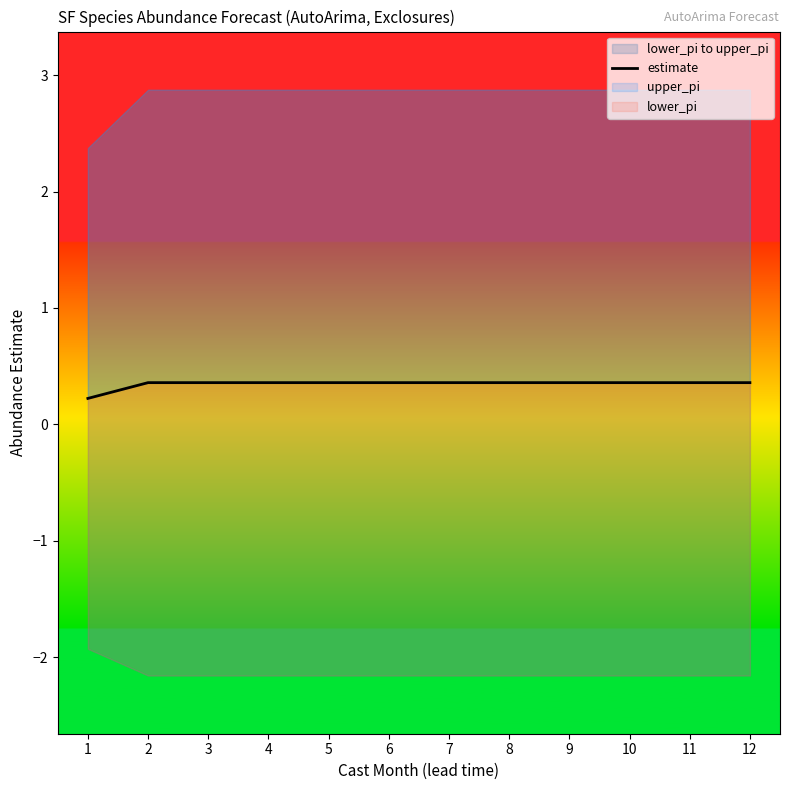

Reading left to right, list all the values displayed in this chart.

0.2	0.4	0.4	0.4	0.4	0.4	0.4	0.4	0.4	0.4	0.4	0.4